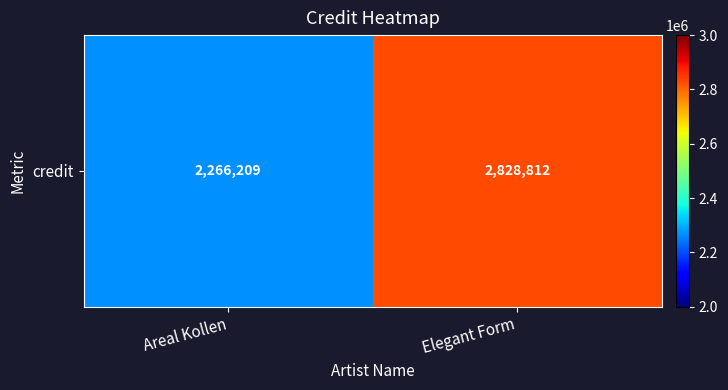

Which label corresponds to the smallest value in the chart?

Areal Kollen